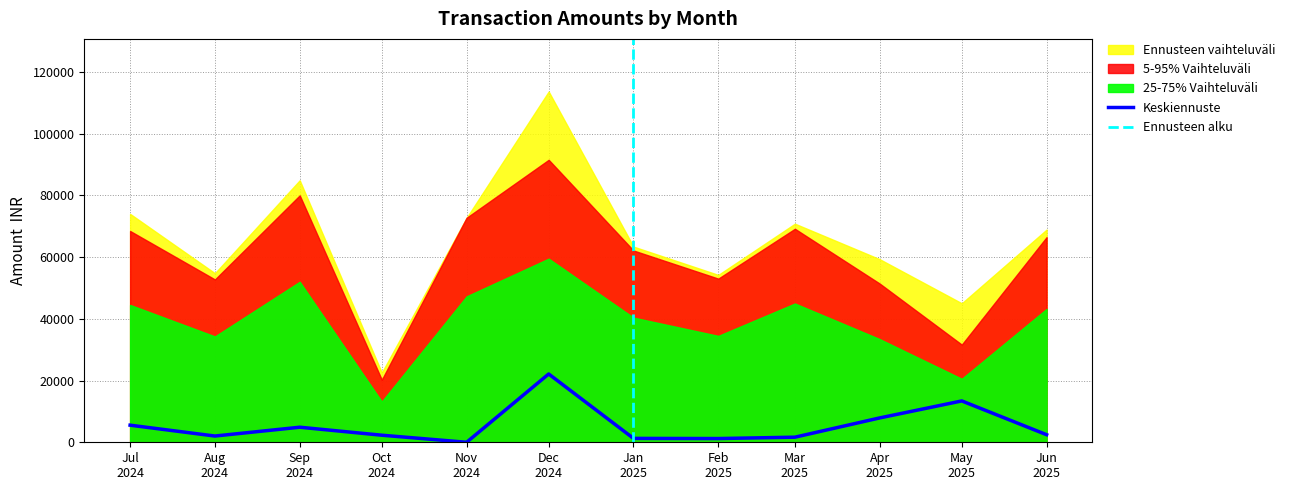

Between Oct 2024 and Mar 2025, which is larger?

Oct 2024